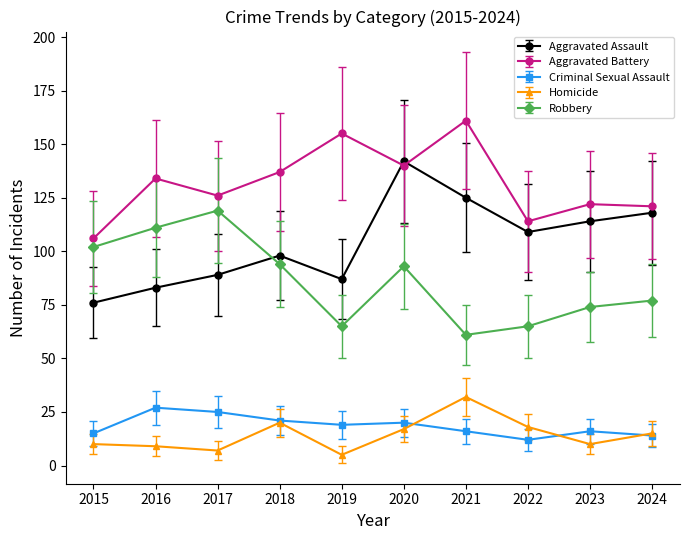

At which category does Aggravated Assault reach its first local valley?

2019